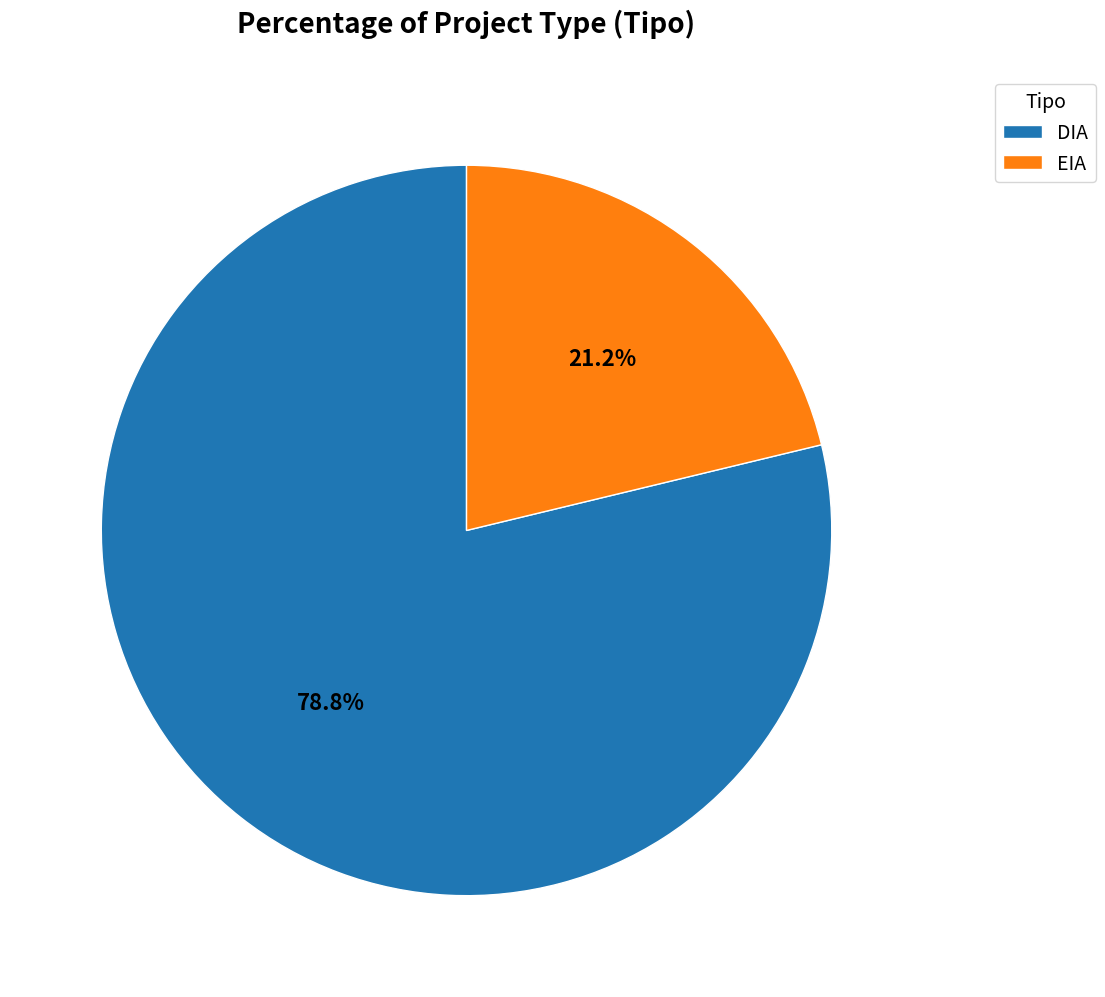

To the nearest percent, what is the average slice percentage?

50%